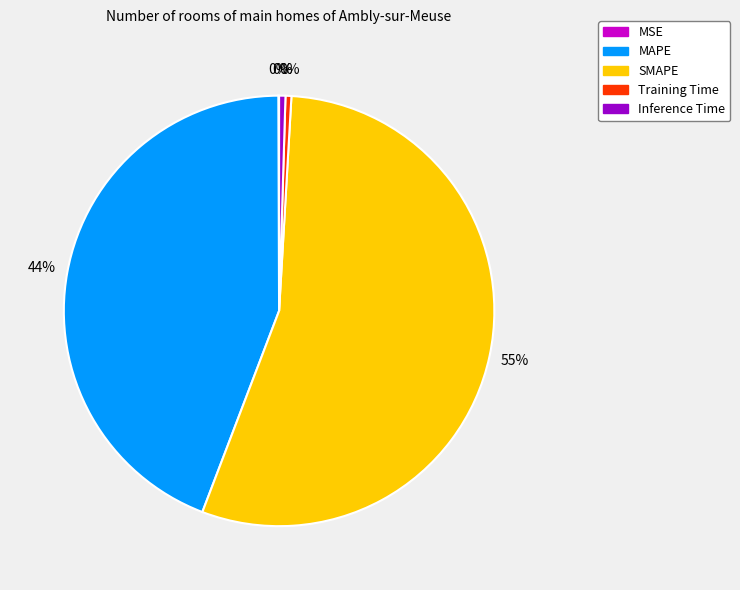

Which category accounts for the majority?

SMAPE